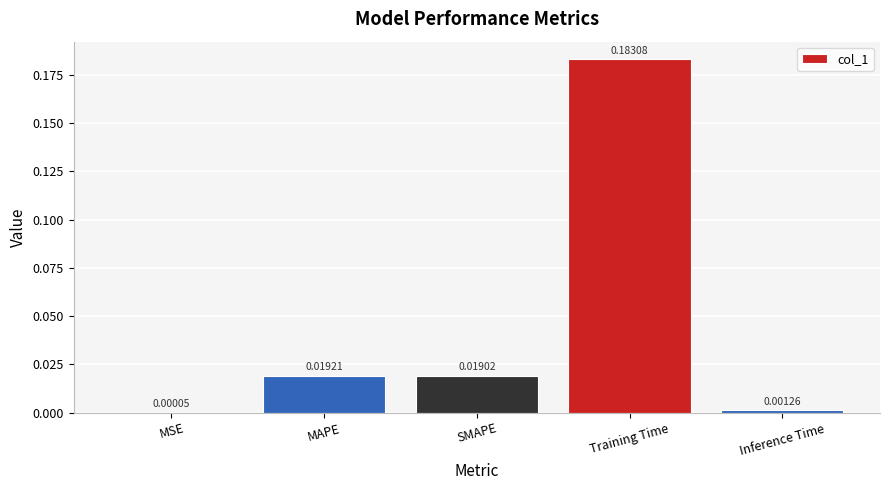

Between Training Time and SMAPE, which is larger?

Training Time